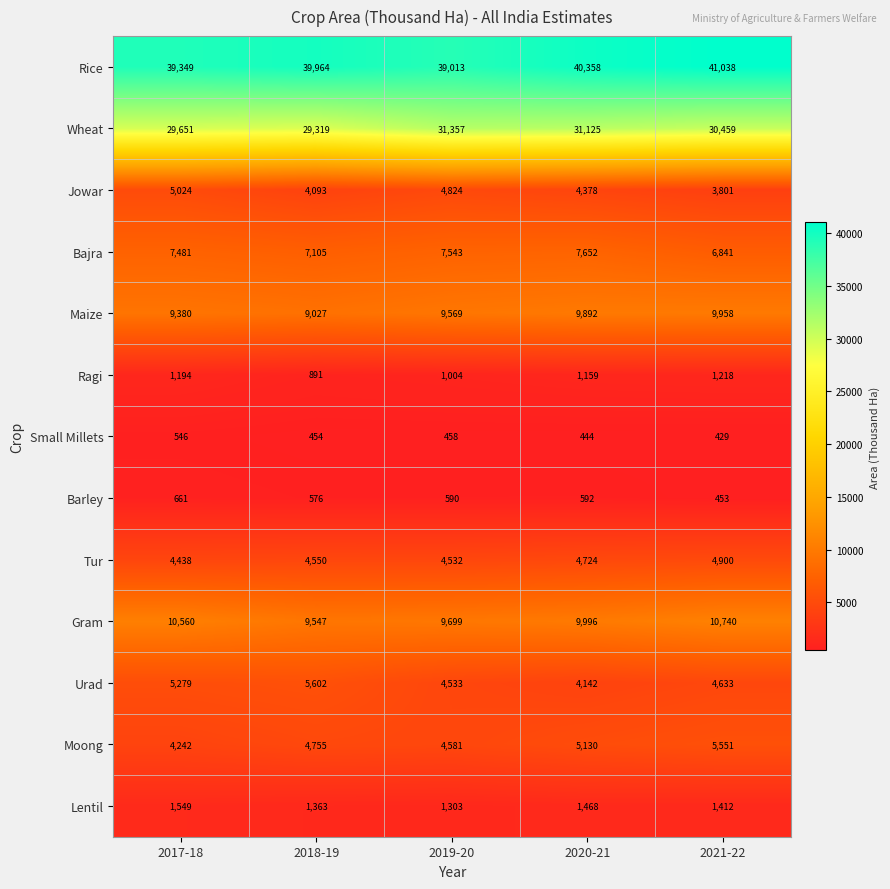

Is it true that Lentil equals 1303 at 2019-20?

True